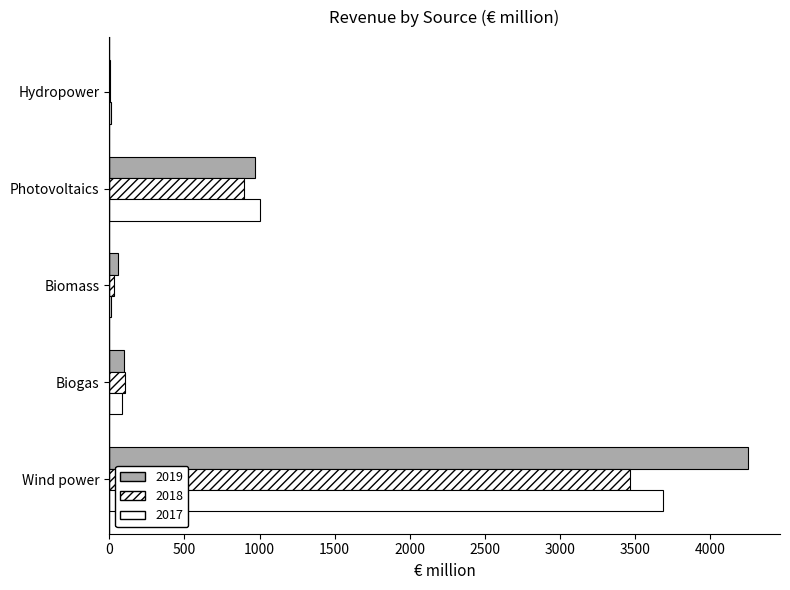

At how many categories does at least one series exceed 2664?

1